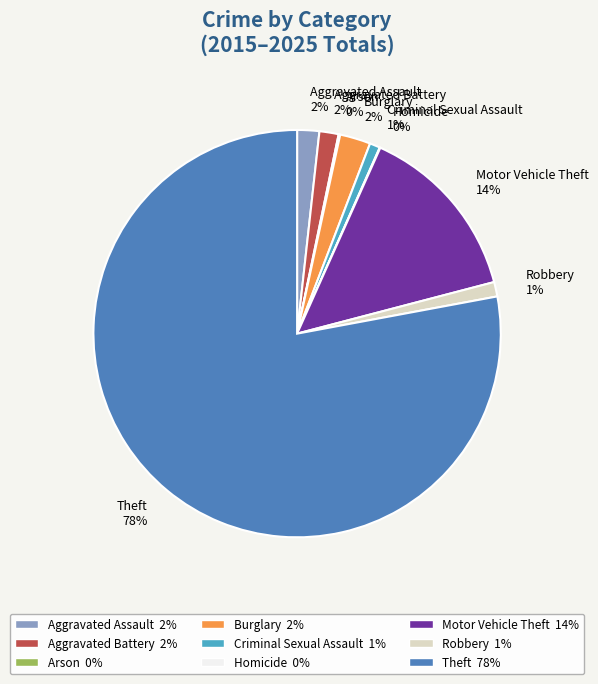

What is the largest slice in the pie chart?

Theft